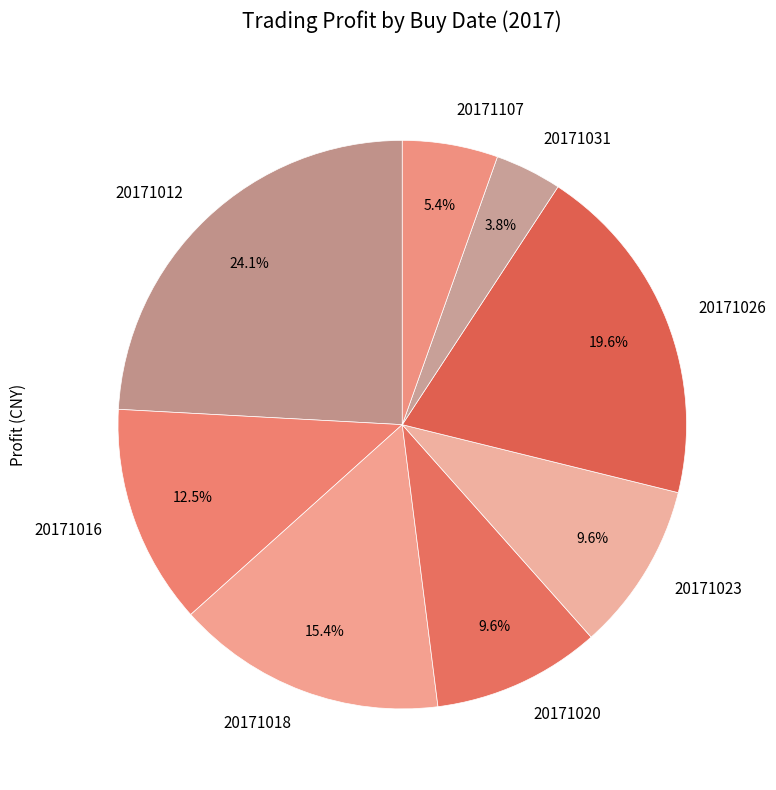

Which has a higher value, 20171020 or 20171026?

20171026